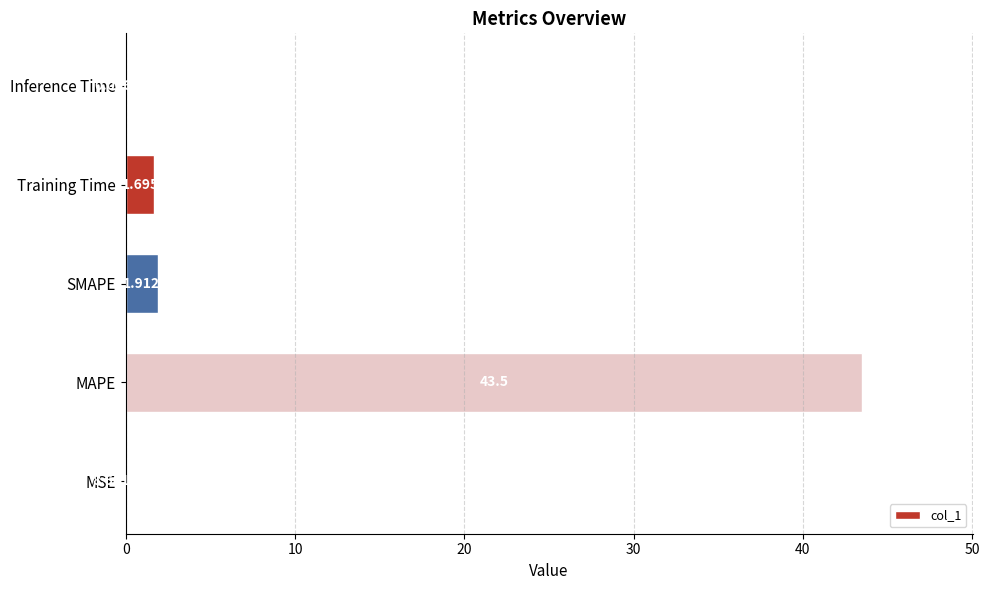

How many data points are above 1?

3